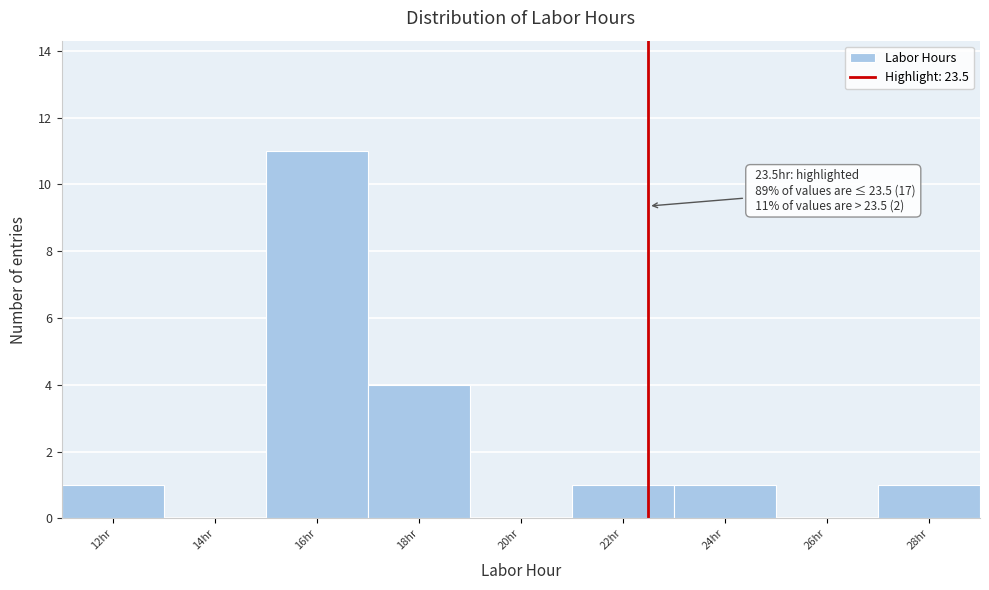

Reading left to right, what are all the values shown in this chart?

12hr=1	14hr=0	16hr=11	18hr=4	20hr=0	22hr=1	24hr=1	26hr=0	28hr=1